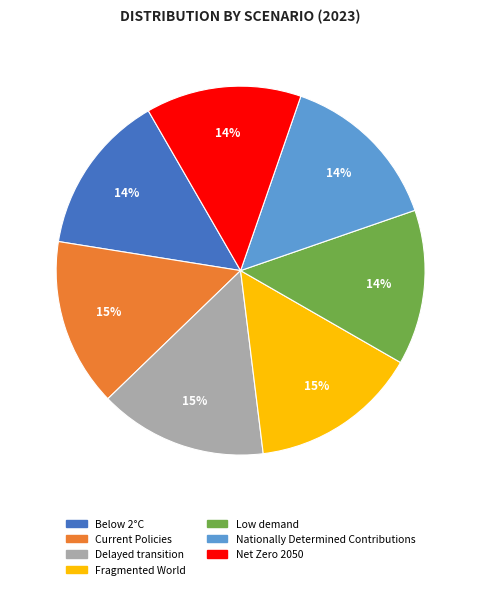

How many segments does this pie chart have?

7